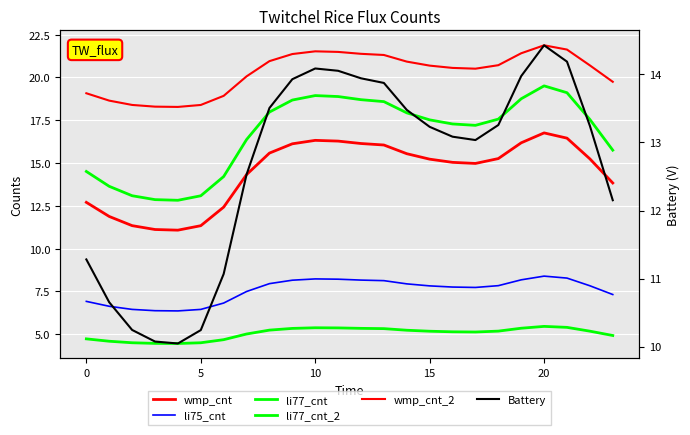

How many interior local valleys does the Battery series have?

2